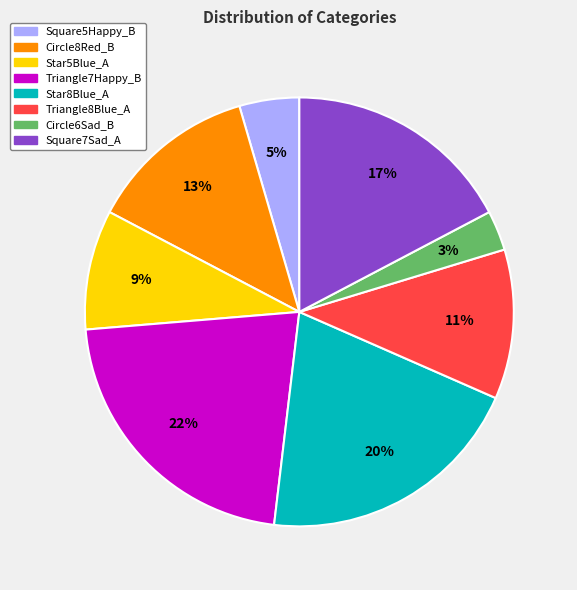

Which has a higher value, Square5Happy_B or Circle8Red_B?

Circle8Red_B